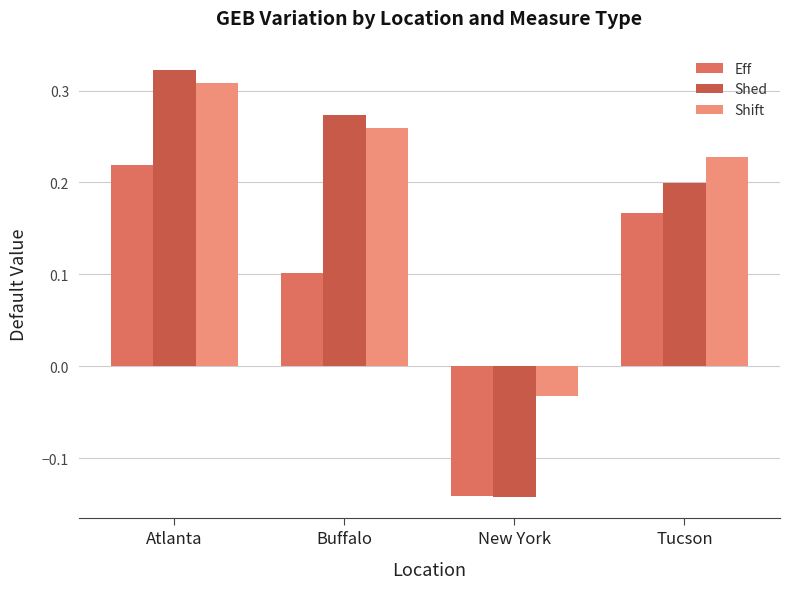

Which series has the widest spread of values?

Shed